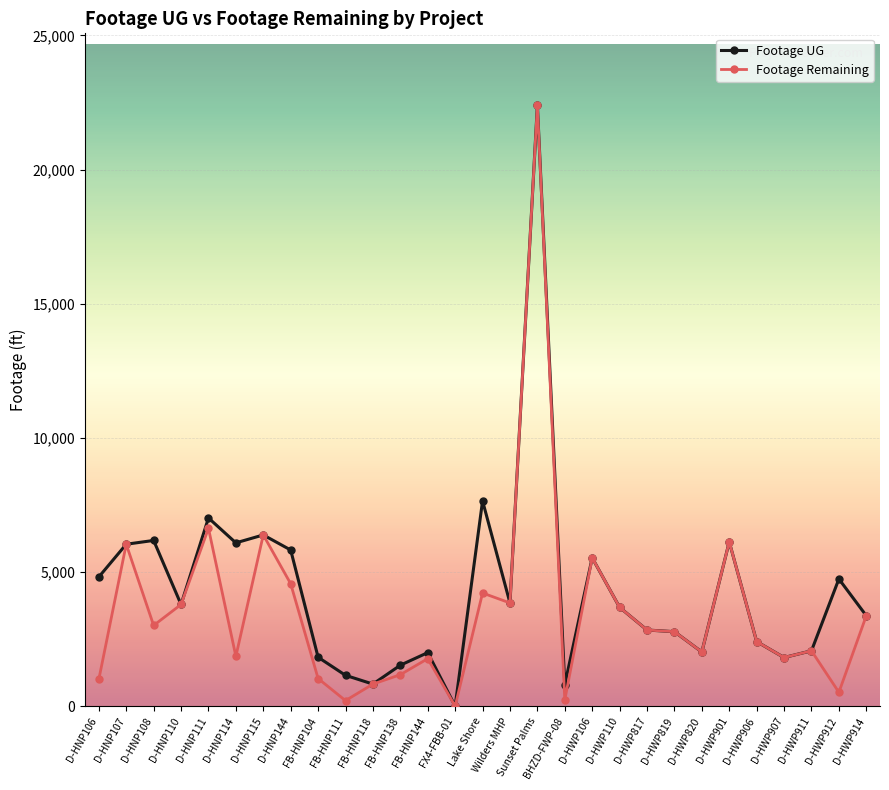

At which label is Footage Remaining closest to 11199?

D-HNP111